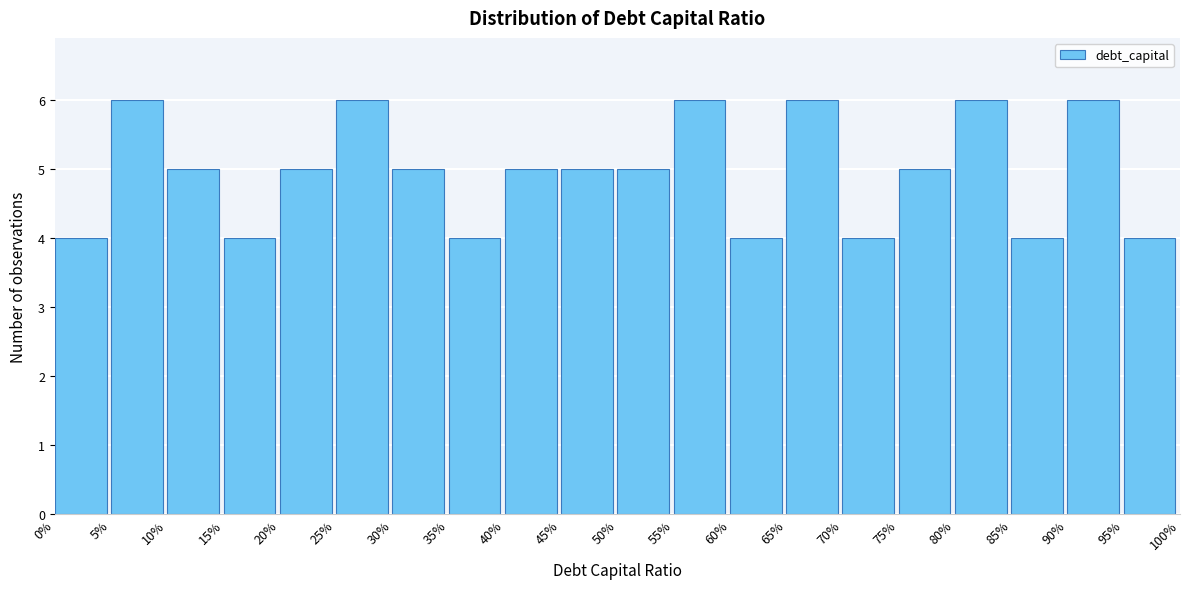

Reading right to left, list all the values displayed in this chart.

95%=4	90%=6	85%=4	80%=6	75%=5	70%=4	65%=6	60%=4	55%=6	50%=5	45%=5	40%=5	35%=4	30%=5	25%=6	20%=5	15%=4	10%=5	5%=6	0%=4